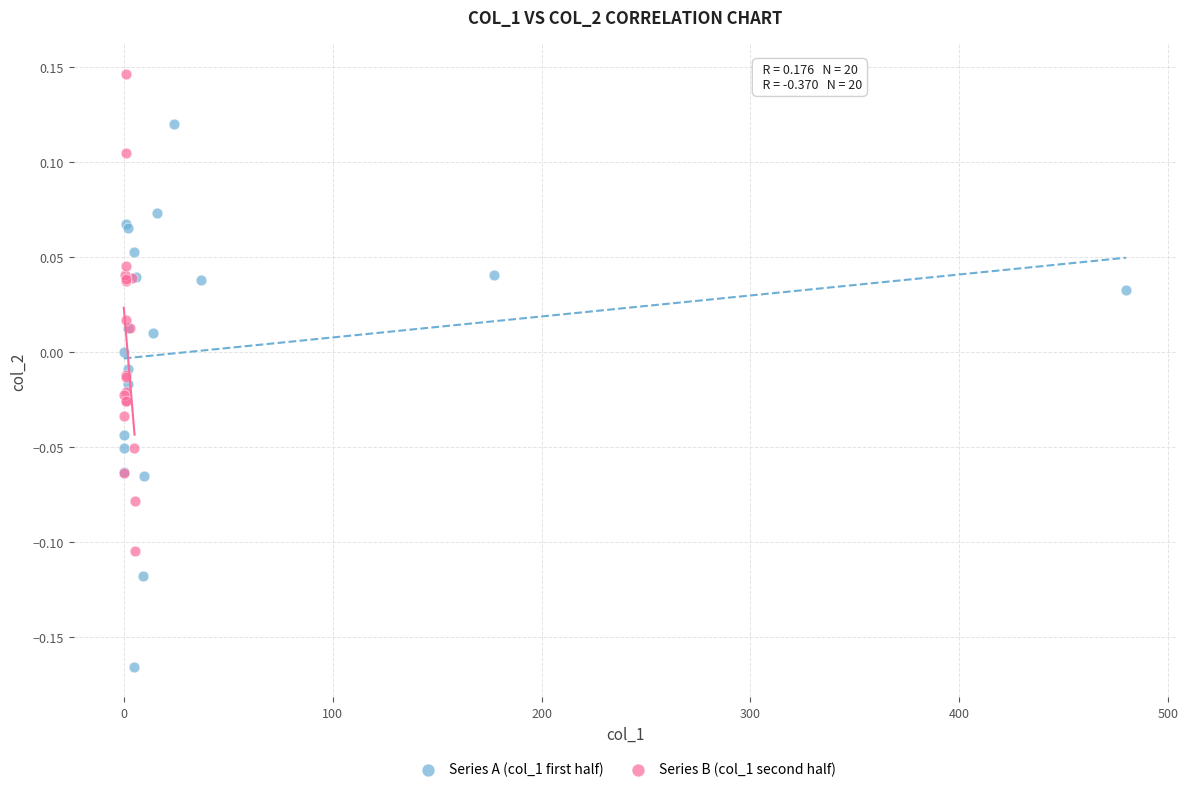

Which series has the largest Y range (max minus min)?

Series A (col_1 first half)